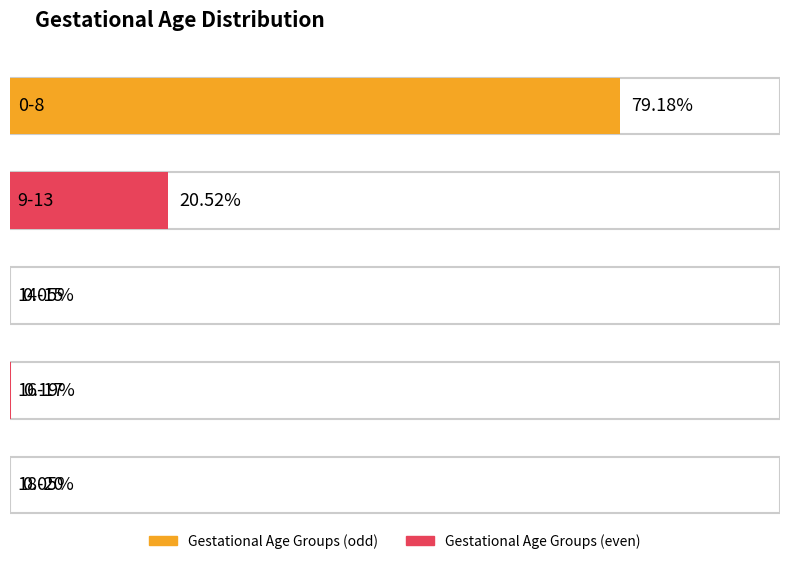

Rank the categories by value from highest to lowest.

0-8, 9-13, 16-17, 14-15, 18-20